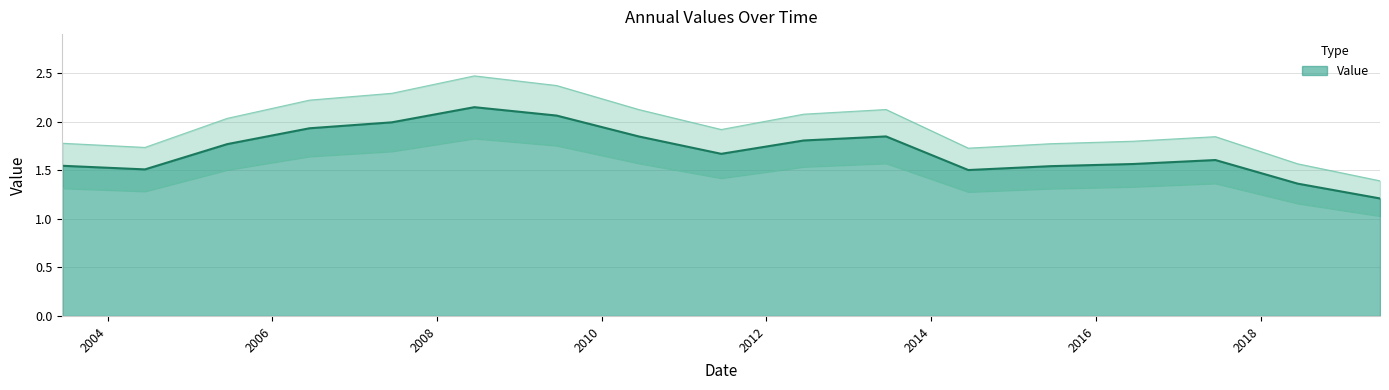

The value at 2019-06-15 is 1.2. True or false?

True